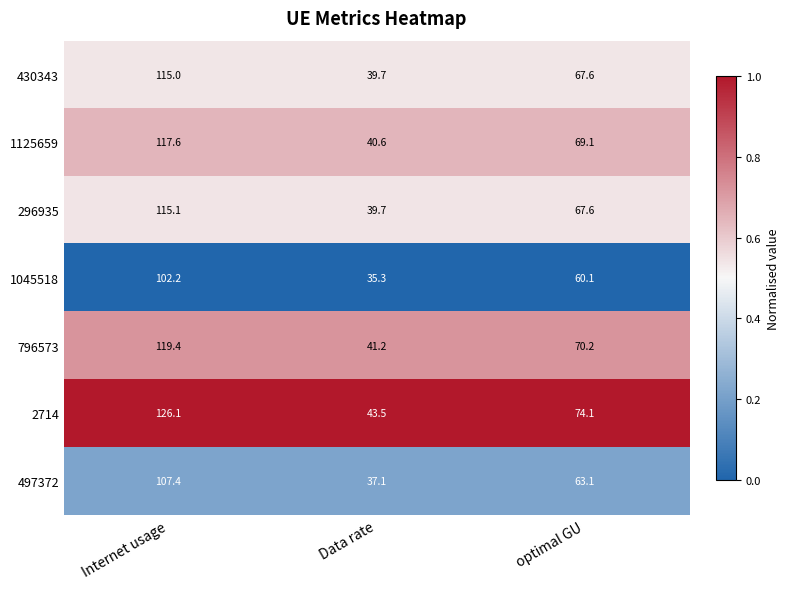

What is the total value across all series at Internet usage?

802.8